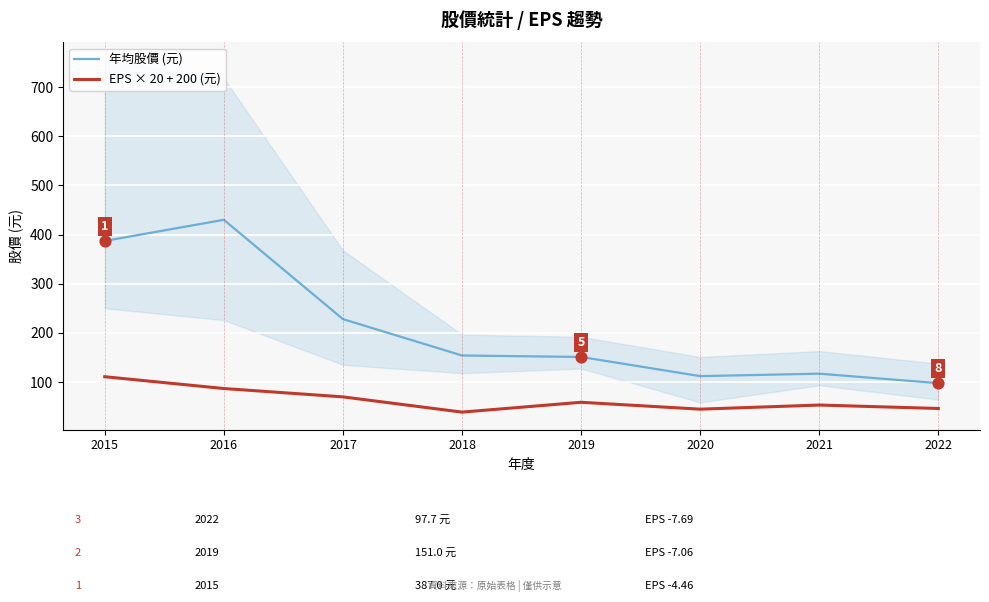

Is the value of EPS × 20 + 200 (元) at 2021 greater than the value of 年均股價 (元) at 2016?

No